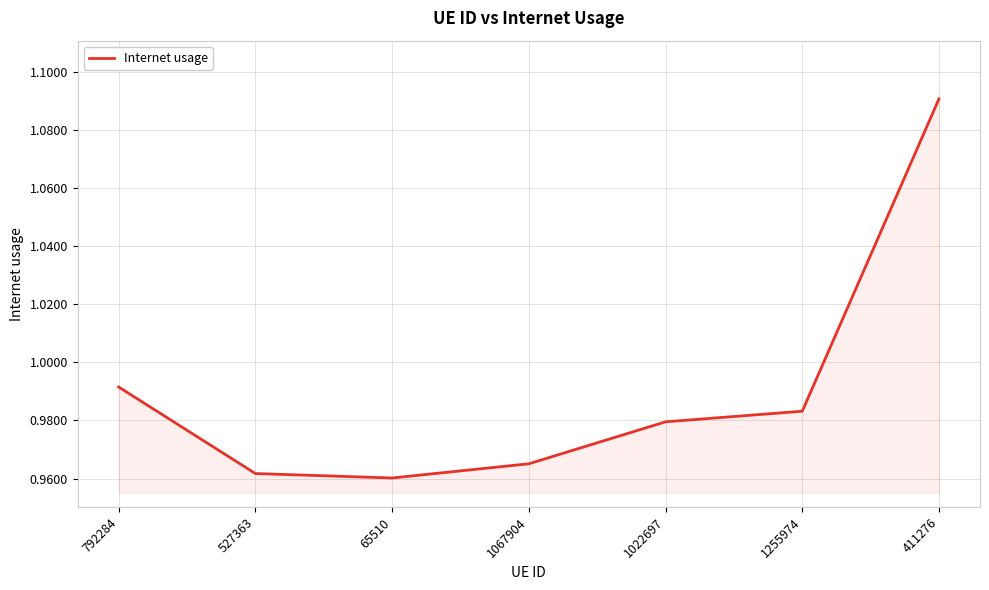

Rank the categories by value from lowest to highest.

65510, 527363, 1067904, 1022697, 1255974, 792284, 411276